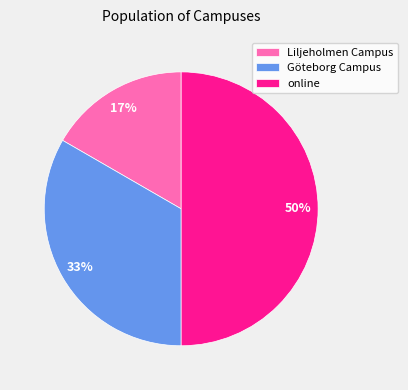

Is it true that Liljeholmen Campus is 10% of the pie?

False